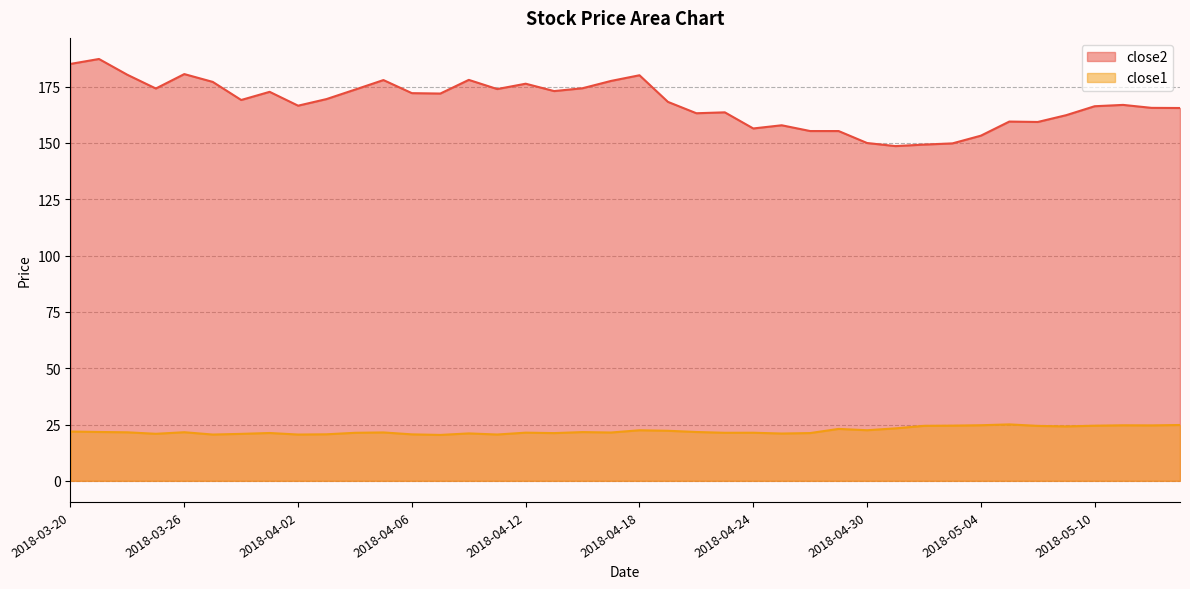

How many data points in close2 are above 169?

20